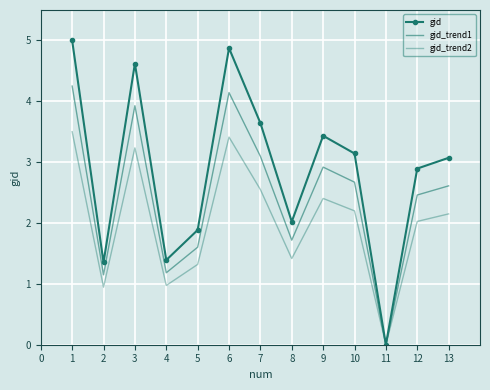

In gid_trend2, how many points are lower than both neighbors (excluding endpoints)?

4